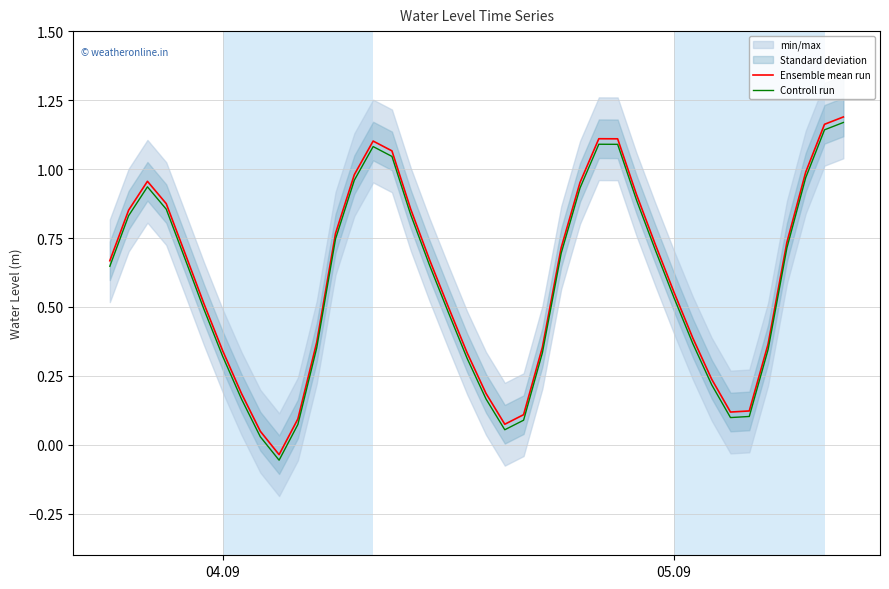

How many values in Ensemble mean run are below zero?

1